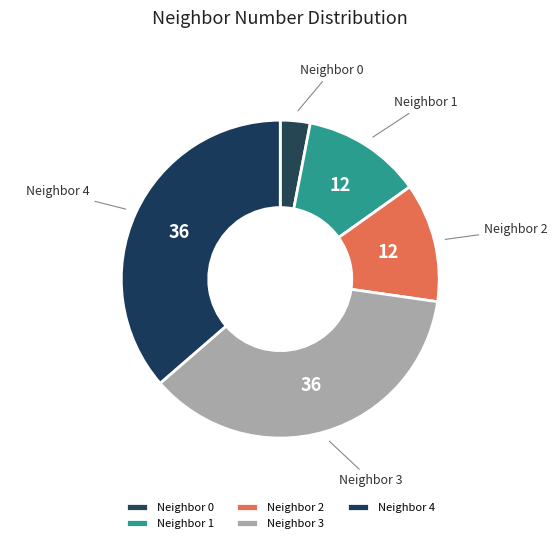

Does Neighbor 1 account for over 50% of the chart?

No